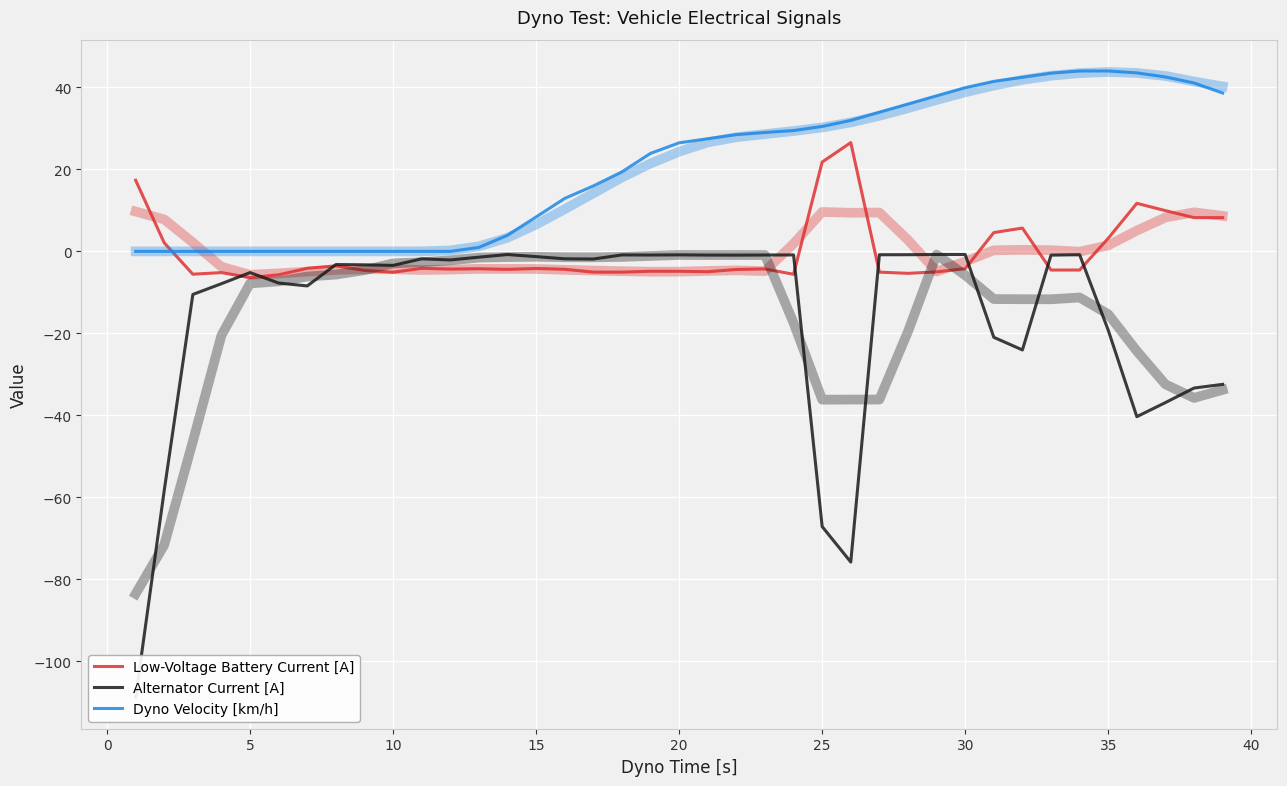

How many values in Low-Voltage Battery Current [A] are above zero?

11